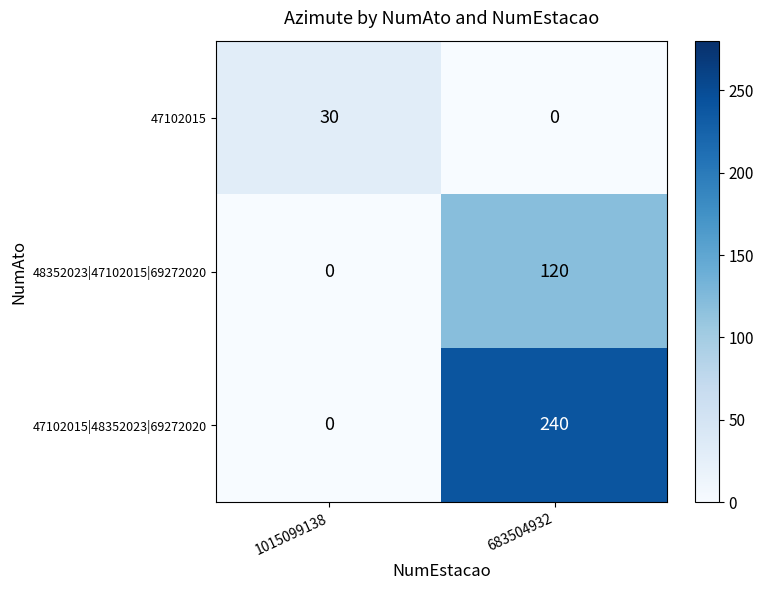

Rank the series by their maximum value, from lowest to highest.

47102015, 48352023|47102015|69272020, 47102015|48352023|69272020